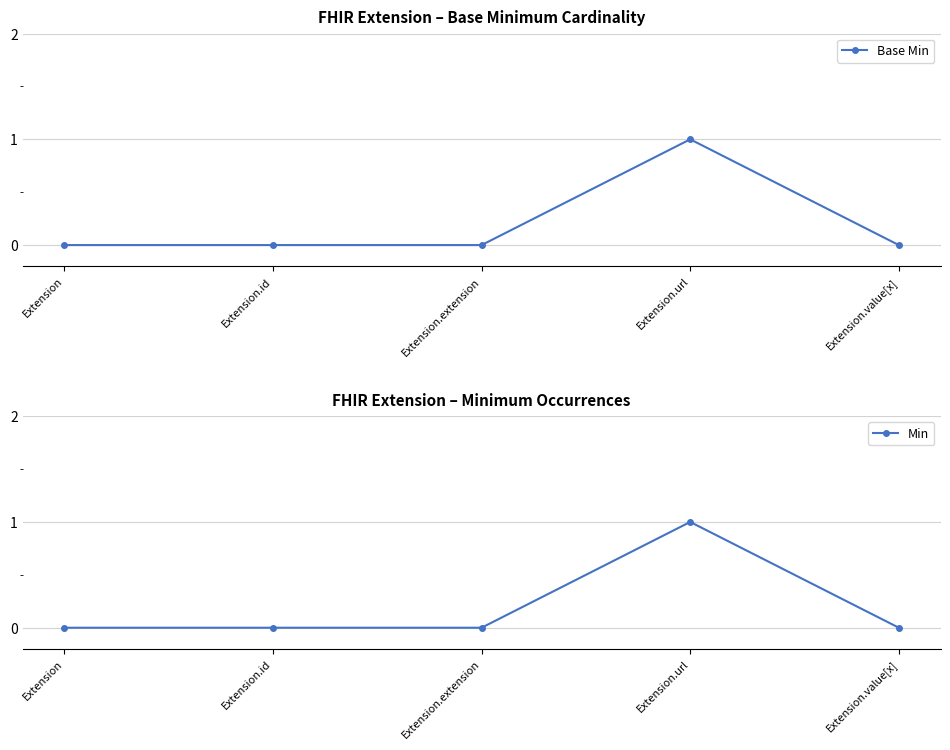

Reading left to right, list all the values displayed in this chart.

Base Min: 0	0	0	1	0
Min: 0	0	0	1	0